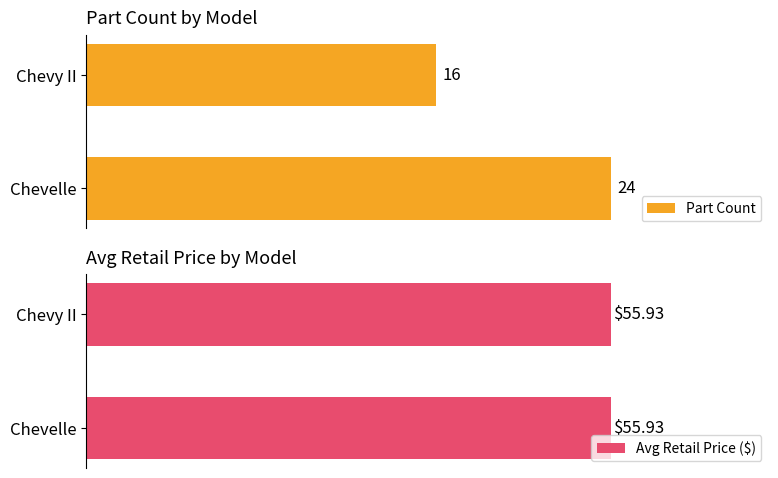

Which category has the highest value in the Part Count series?

Chevelle